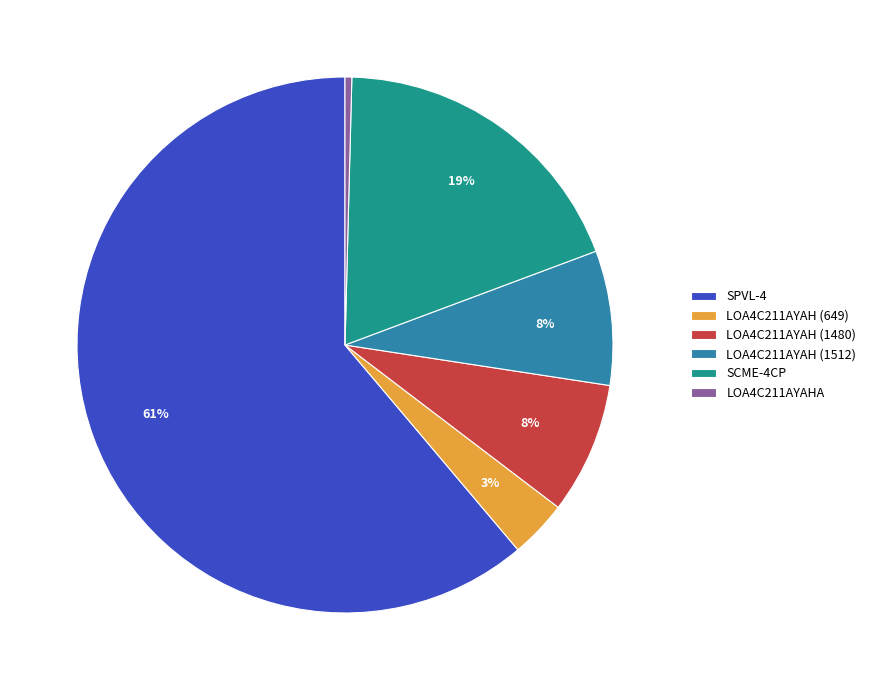

Is the sum of LOA4C211AYAH (1512) and LOA4C211AYAH (1480) greater than half?

No